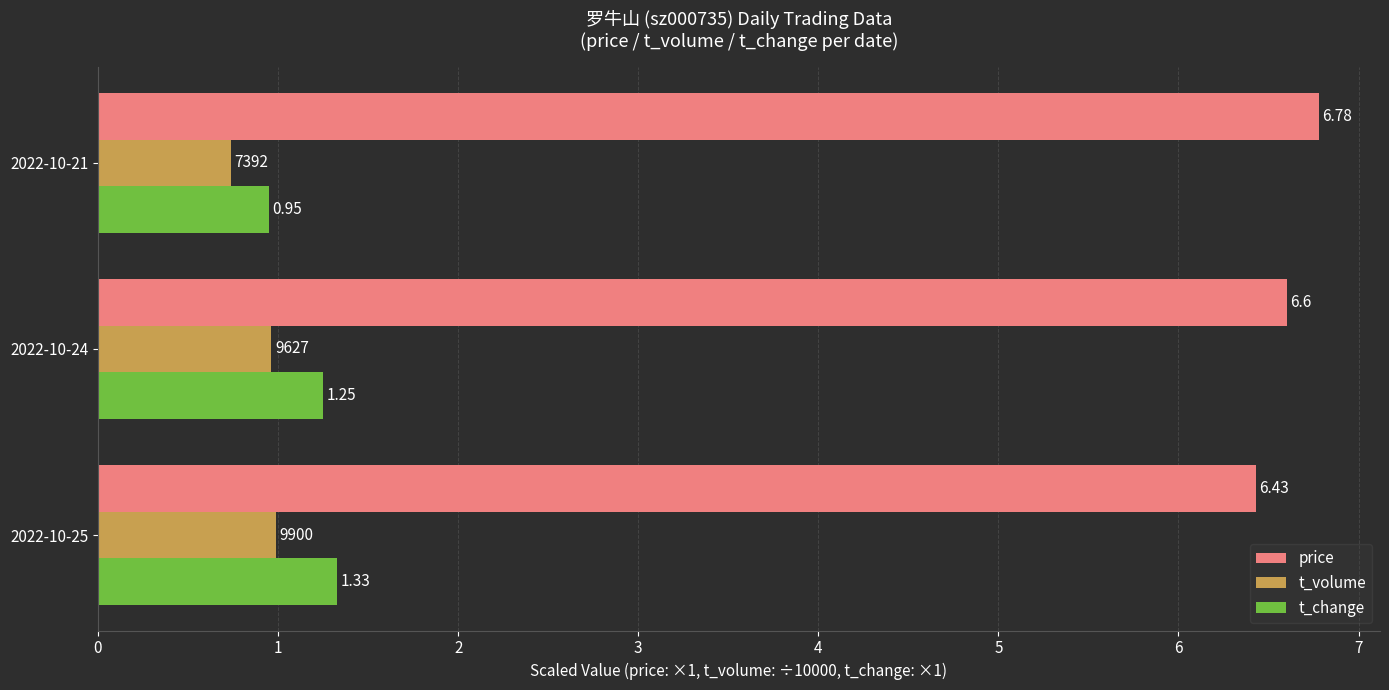

What is the average value of the price series?

6.6